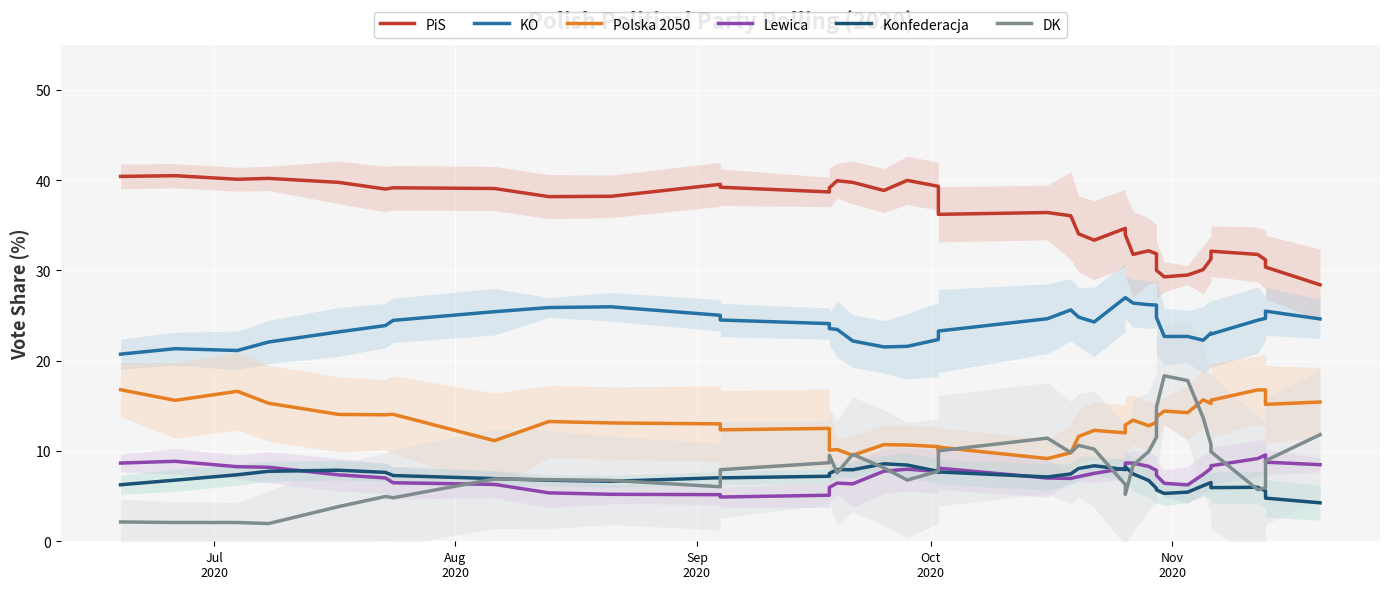

How many distinct data groups are displayed?

6